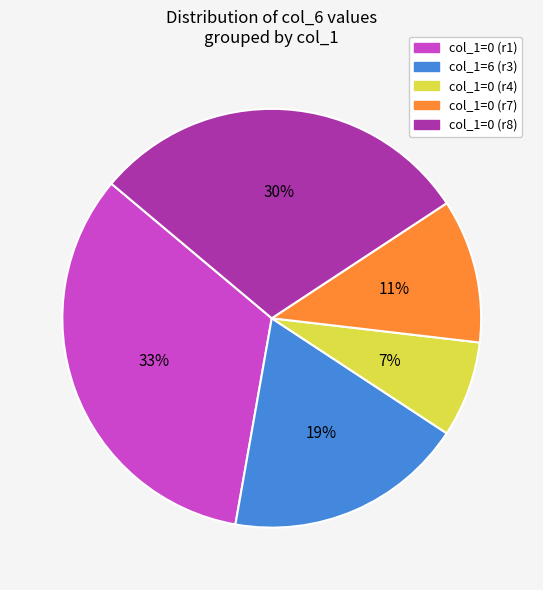

To the nearest percent, what is the average slice percentage?

20%